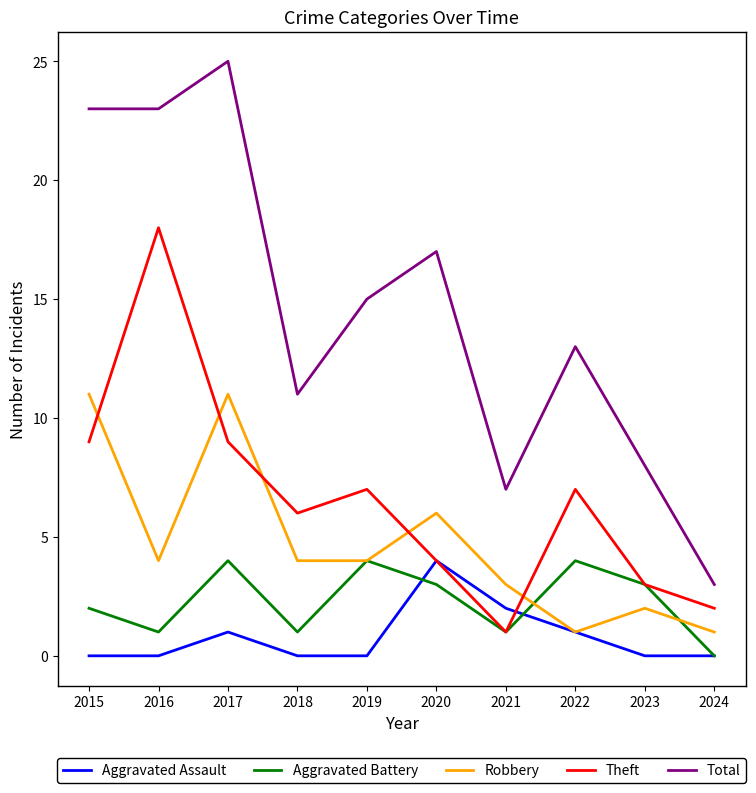

At 2015, list the series in order from smallest to largest.

Aggravated Assault, Aggravated Battery, Theft, Robbery, Total